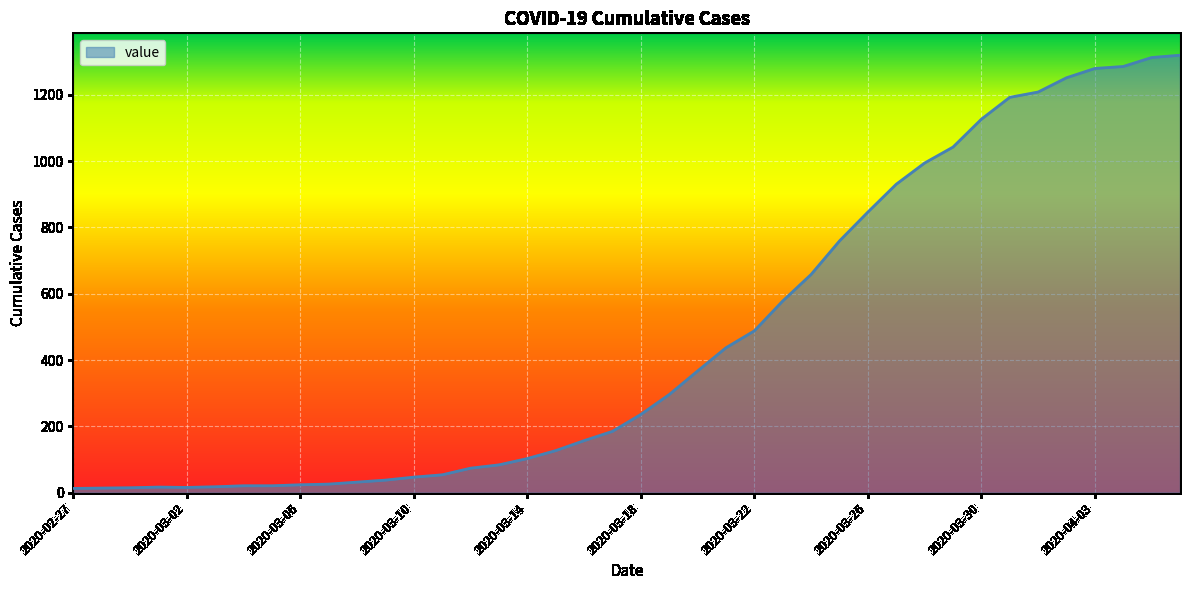

What is the difference between the maximum and minimum values?

1306